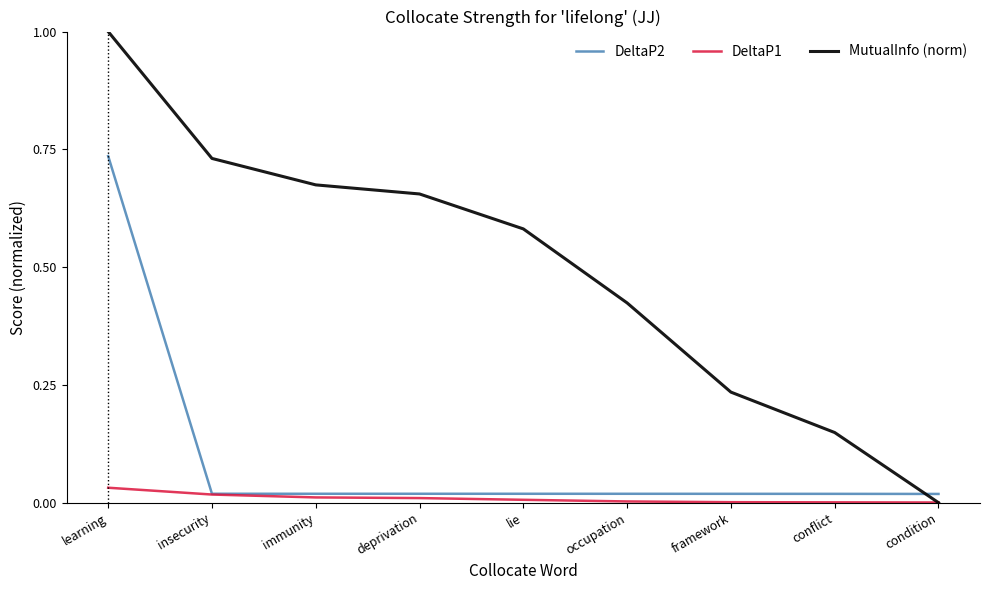

The value of DeltaP2 at framework is 0.0. True or false?

True